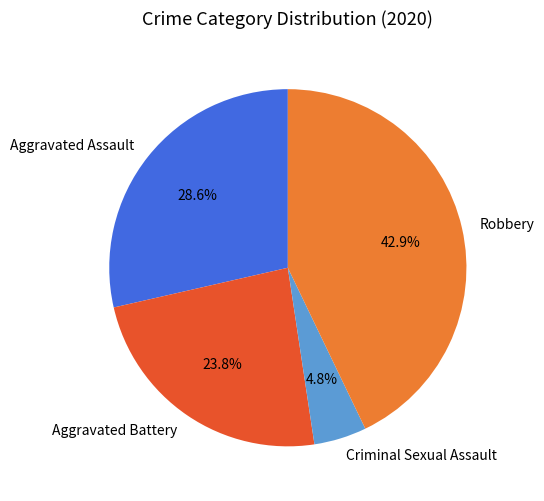

How many segments does this pie chart have?

4